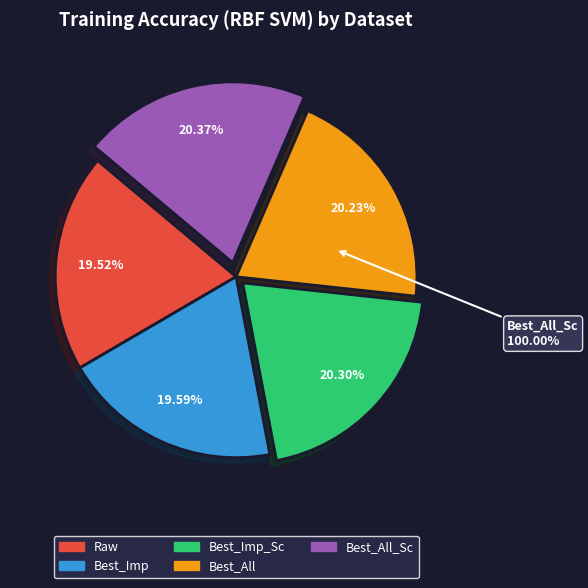

True or false: Best_All_Sc accounts for 34% of the total.

False